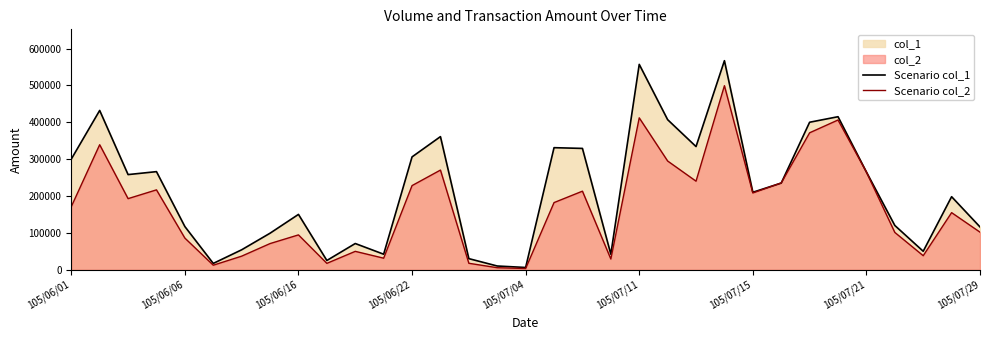

How many lines are shown in the chart?

2